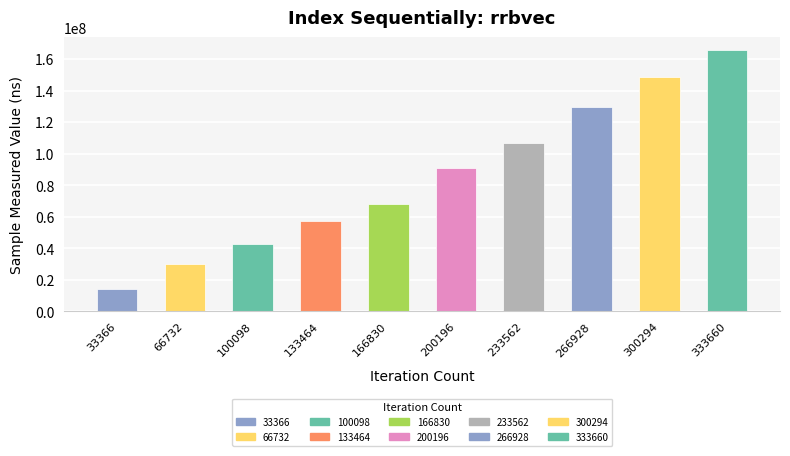

Which category has the lowest value across all series?

33366